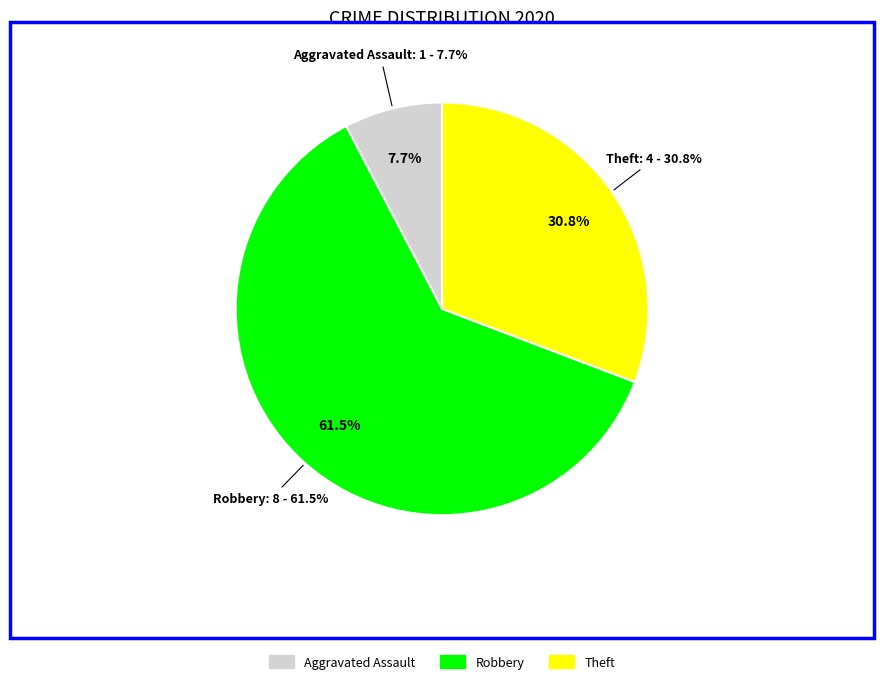

True or false: Arson accounts for 1% of the total.

False